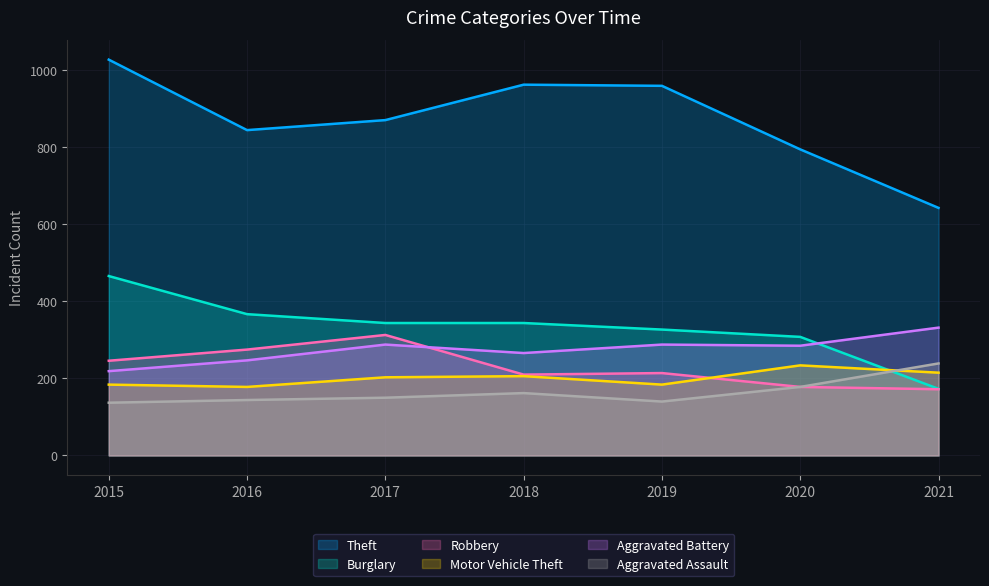

Does the chart have visible grid lines?

Yes